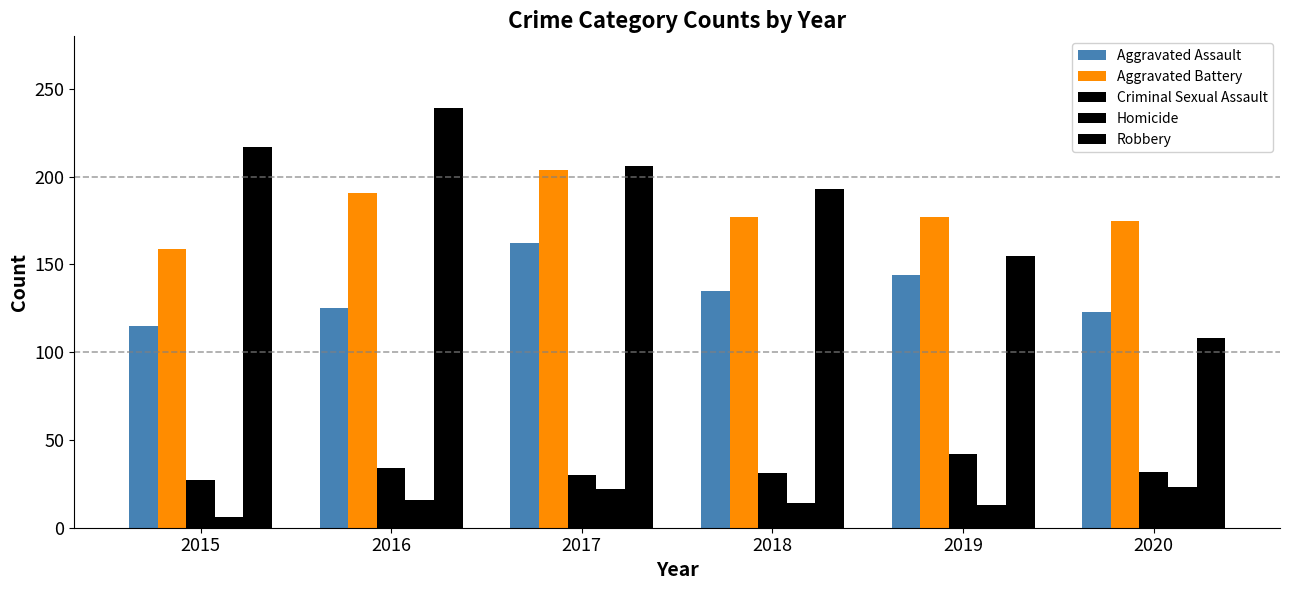

What is the difference between the second highest and second lowest values in the Criminal Sexual Assault series?

4